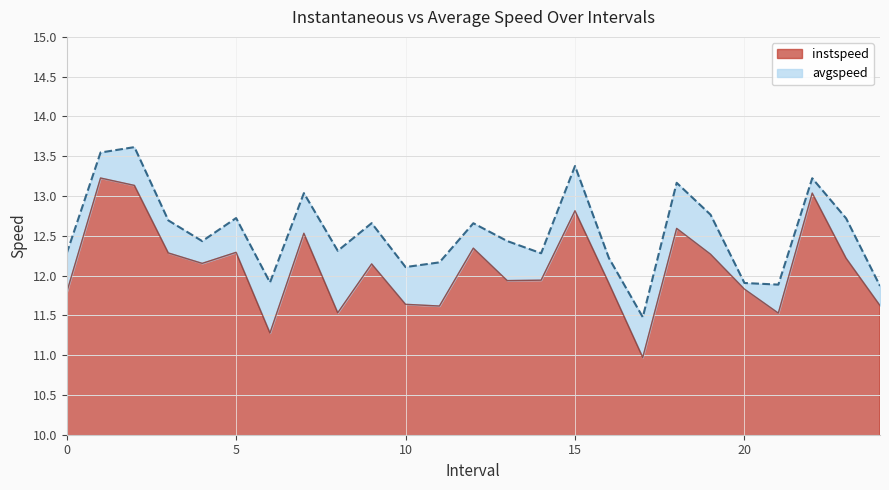

At which label is avgspeed closest to 12?

6.0